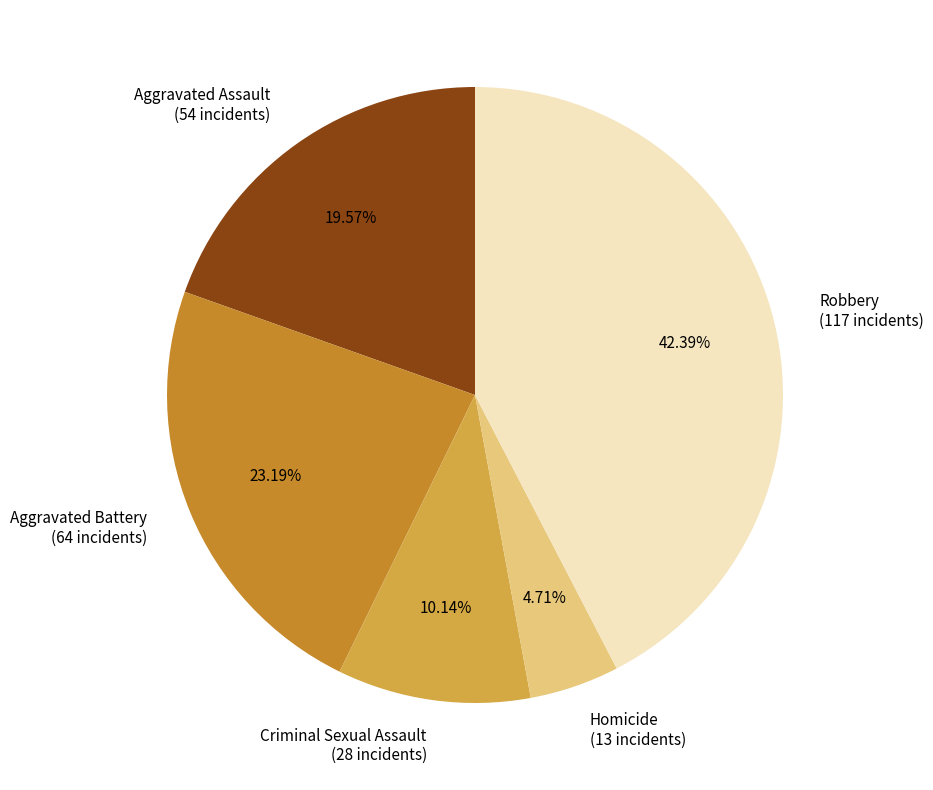

Count the number of slices in the pie.

5